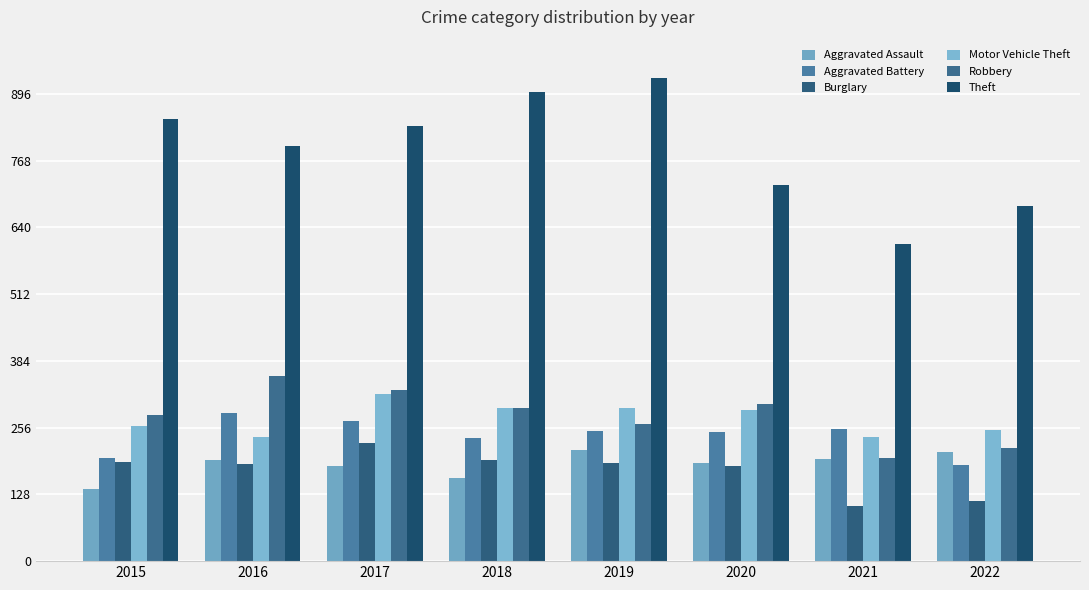

At how many categories does at least one series exceed 323?

8